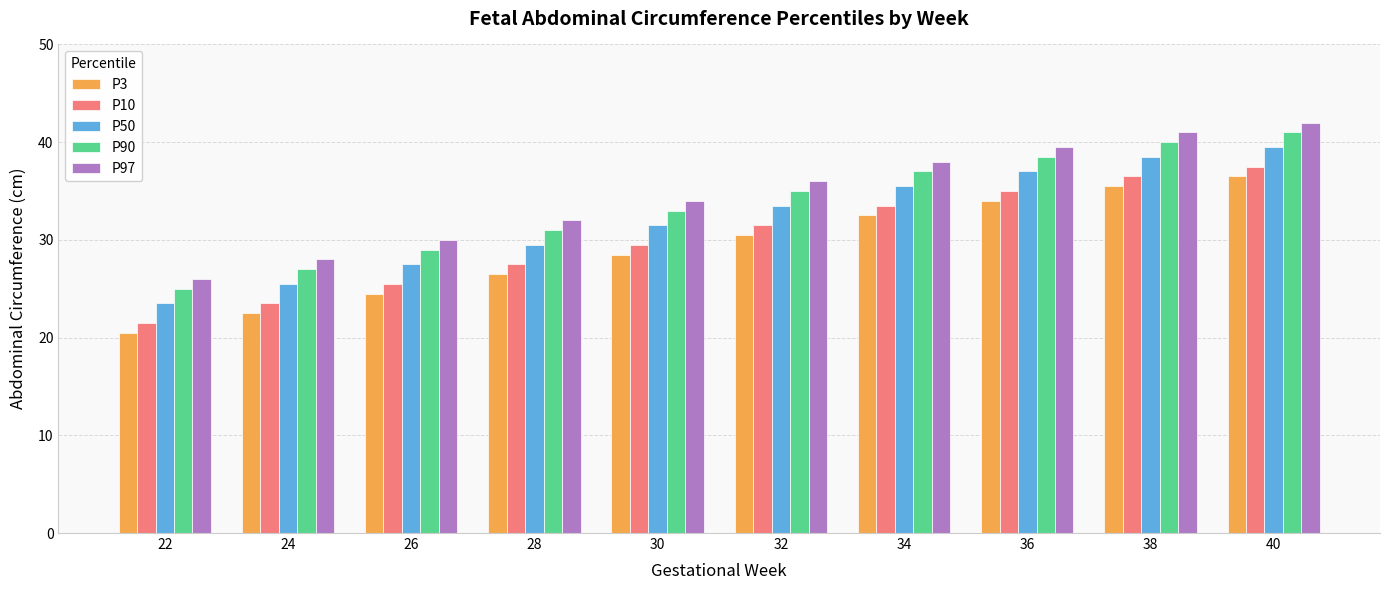

What is the greatest value displayed?

42.0